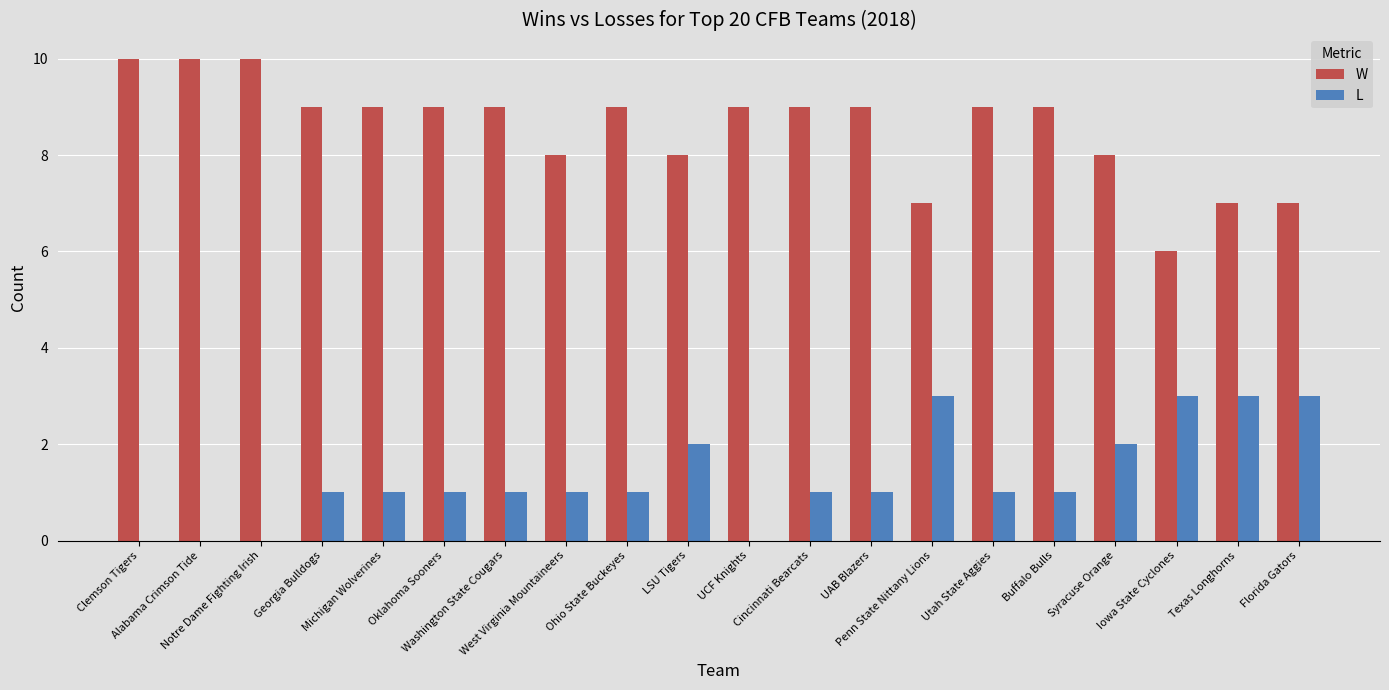

Does the chart contain stacked bars?

No